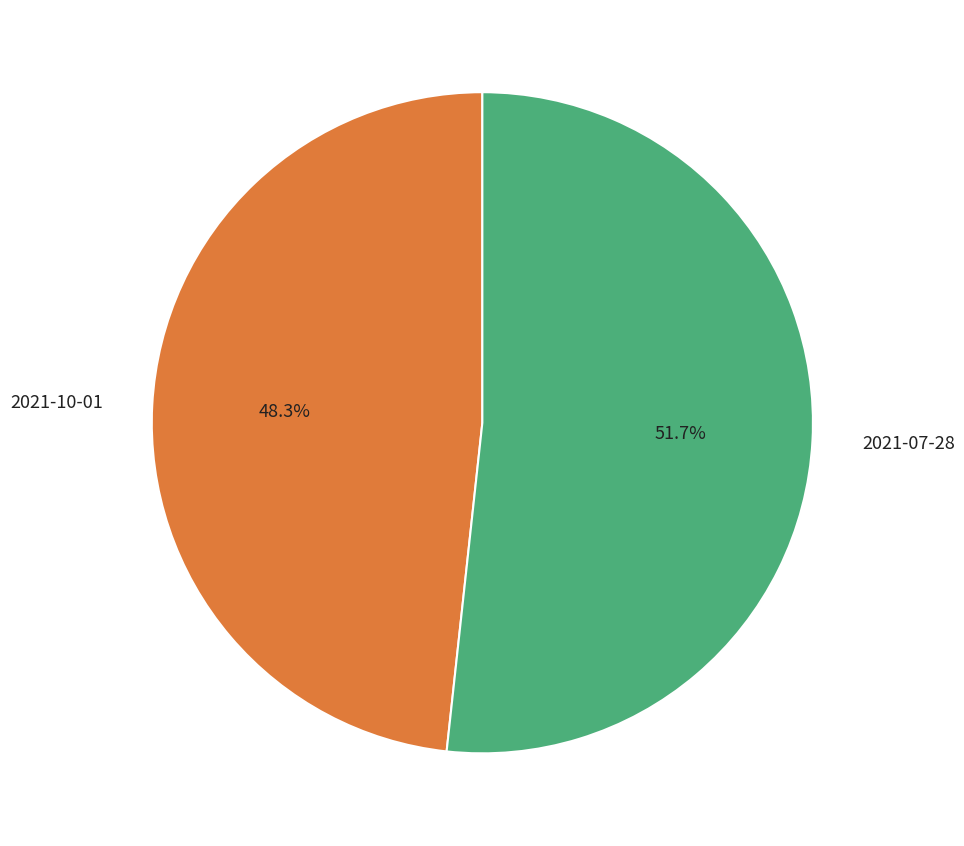

Which slice represents more than half of the pie?

2021-07-28